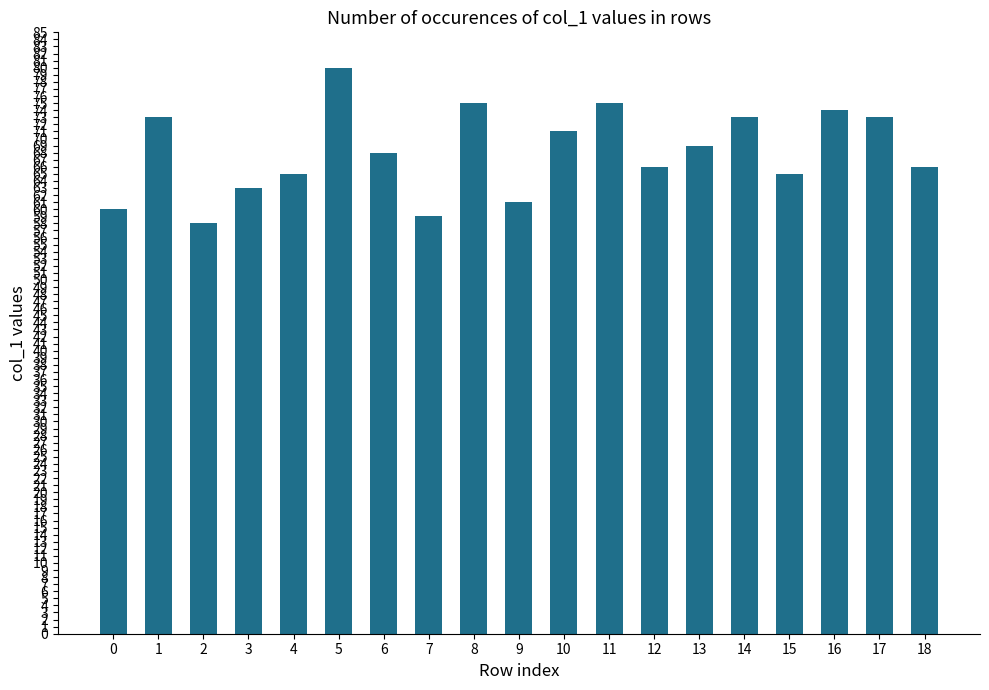

At which category does the chart reach its peak across all series?

5